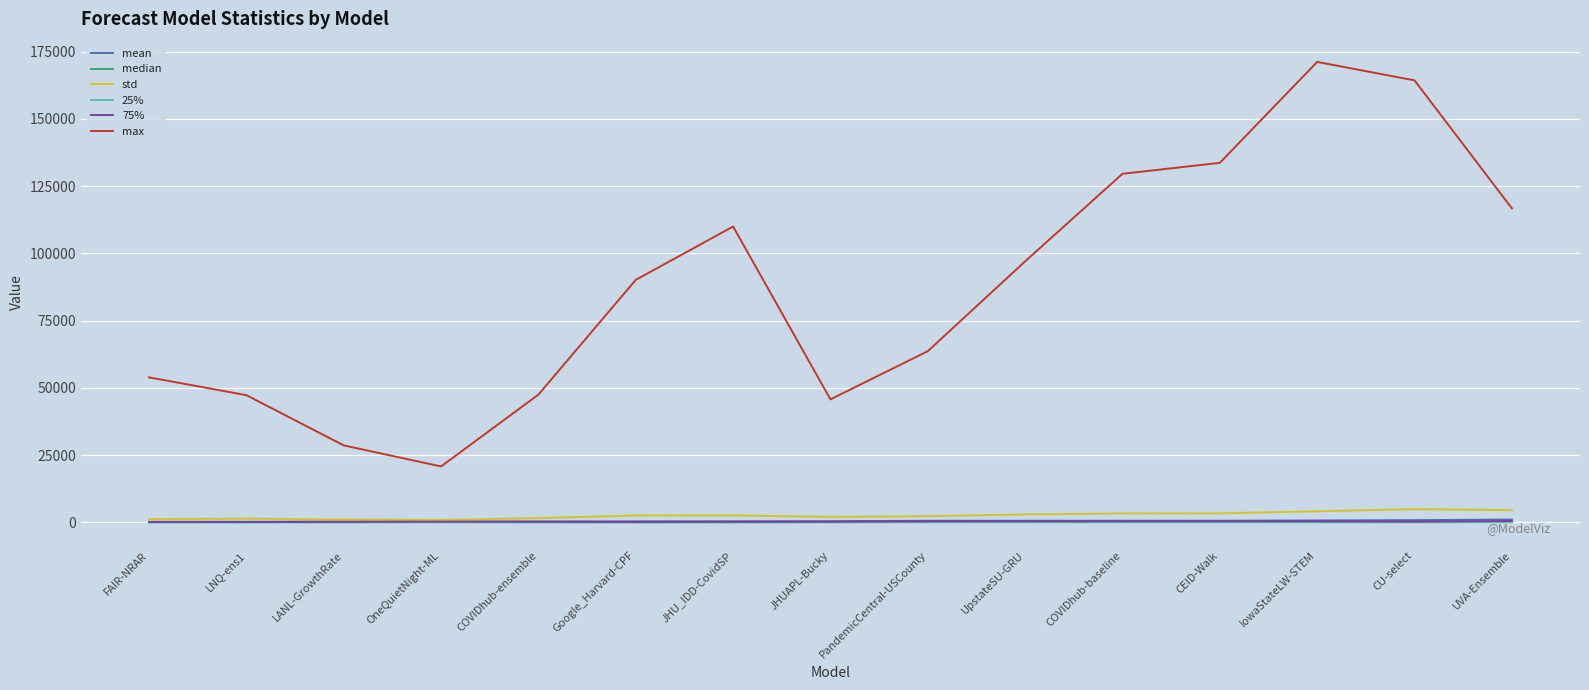

Which series changed the most between FAIR-NRAR and UpstateSU-GRU?

max